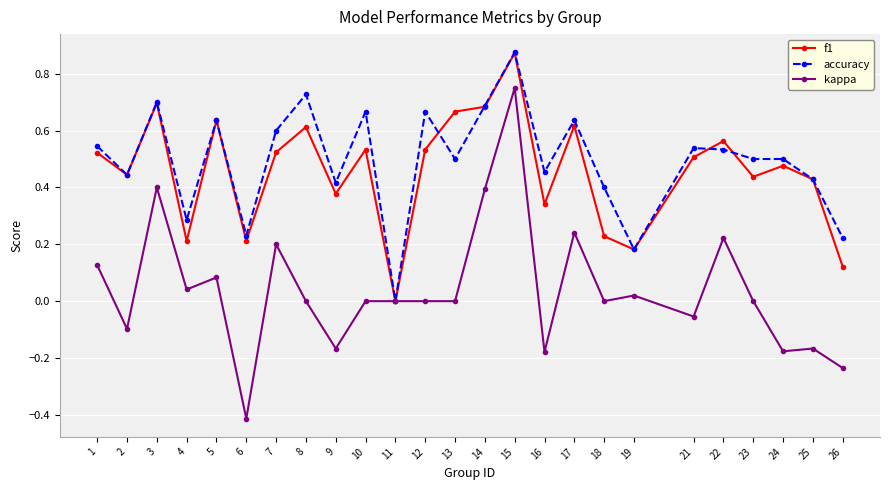

At which category is the sum across all series the highest?

15